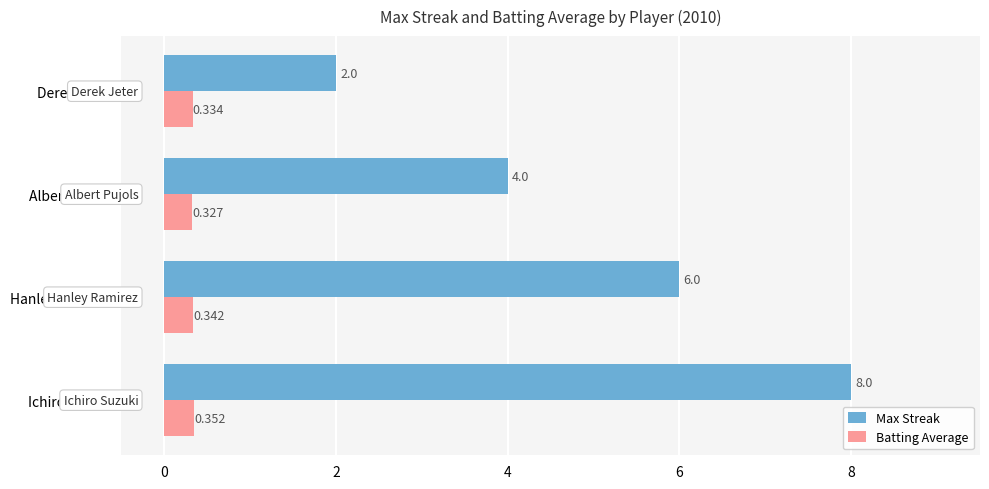

Which category has the lowest value in the Max Streak series?

Derek Jeter